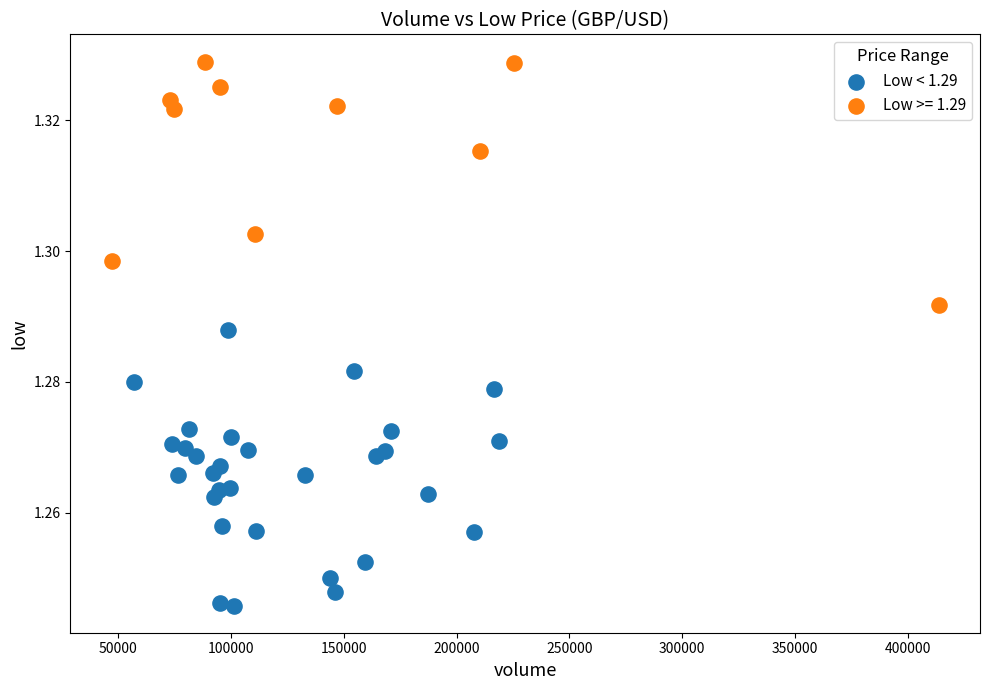

Which series contains the lowest Y value?

Low < 1.29